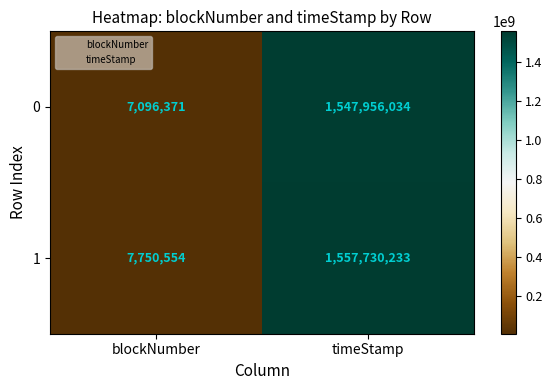

What value does the 1 series have at blockNumber, to the nearest 100?

7750600